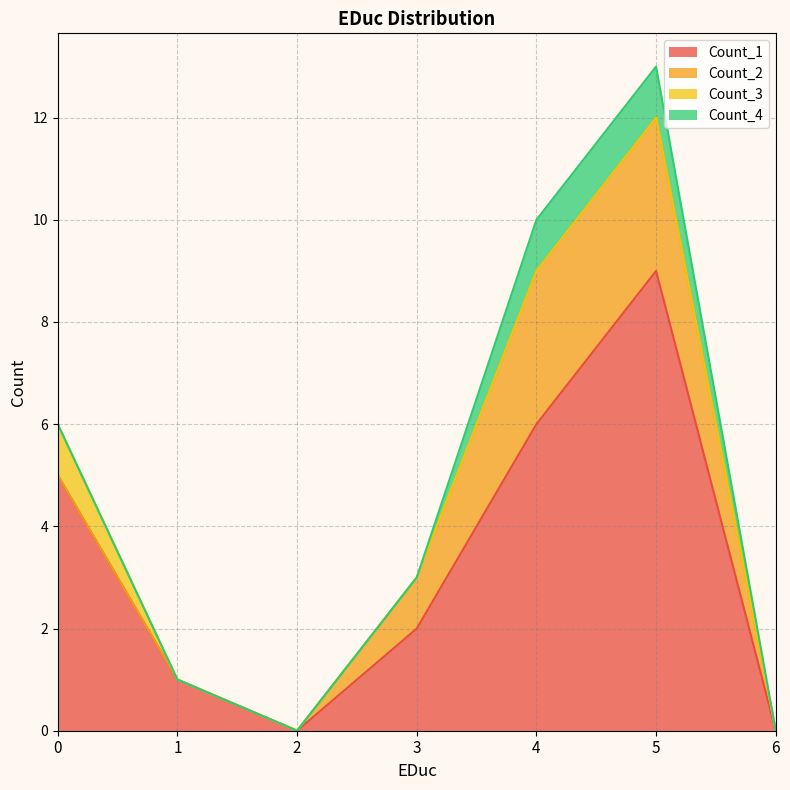

Which series changed the most between 0 and 6?

Count_1